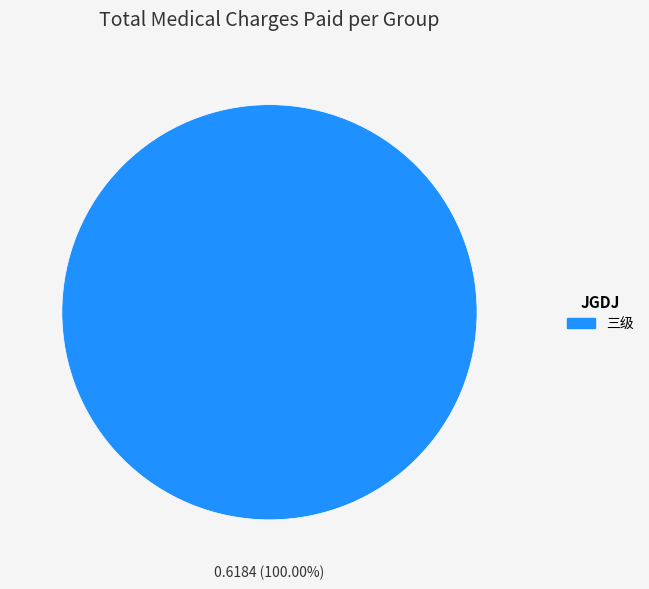

How many segments does this pie chart have?

1